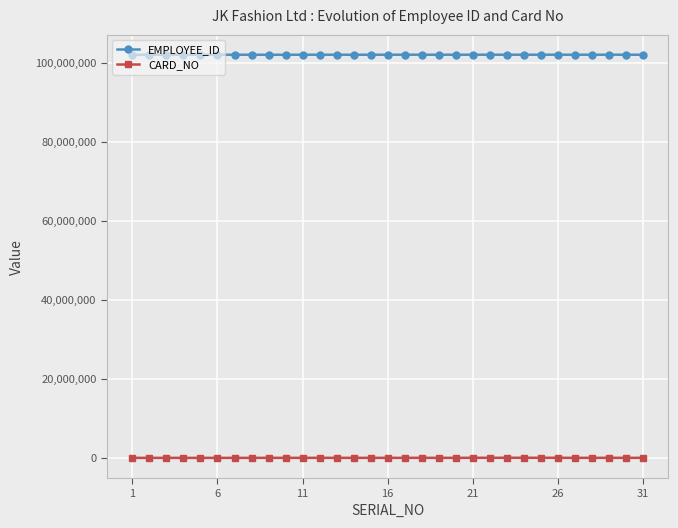

What is the value of the EMPLOYEE_ID point at the 23rd from the left?

102014973